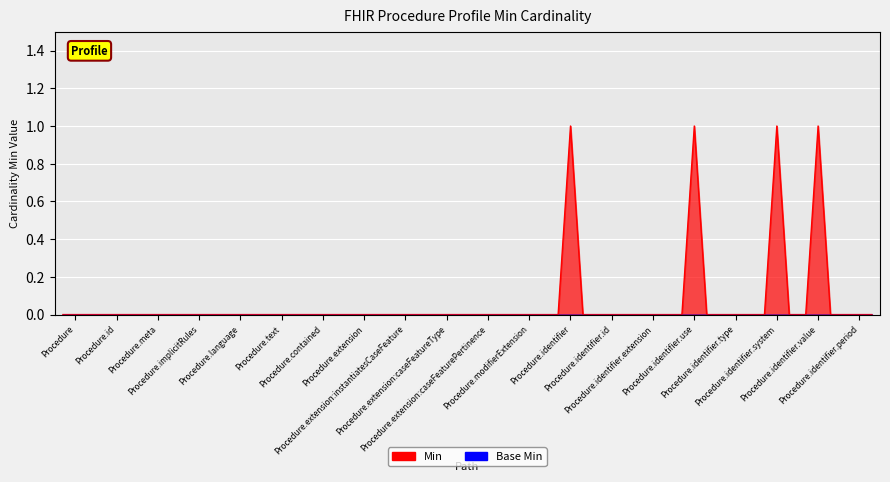

Reading left to right, transcribe all the data shown in this chart.

Min: 0	0	0	0	0	0	0	0	0	0	0	0	1	0	0	1	0	1	1	0
Base Min: 0	0	0	0	0	0	0	0	0	0	0	0	0	0	0	0	0	0	0	0